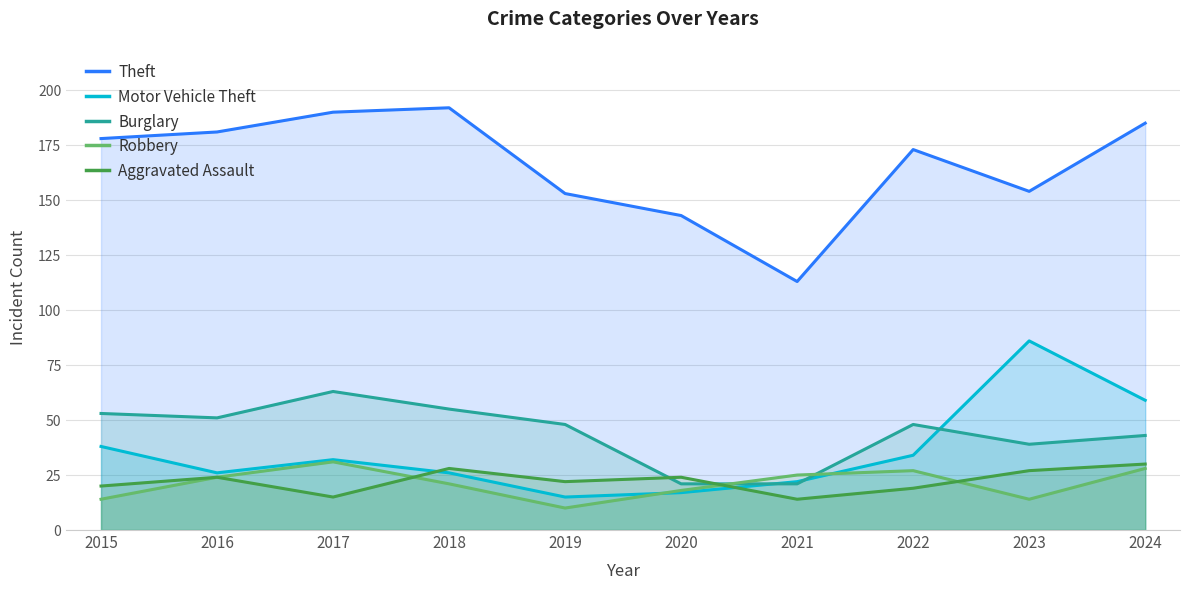

At which category is the sum across all series the highest?

2024